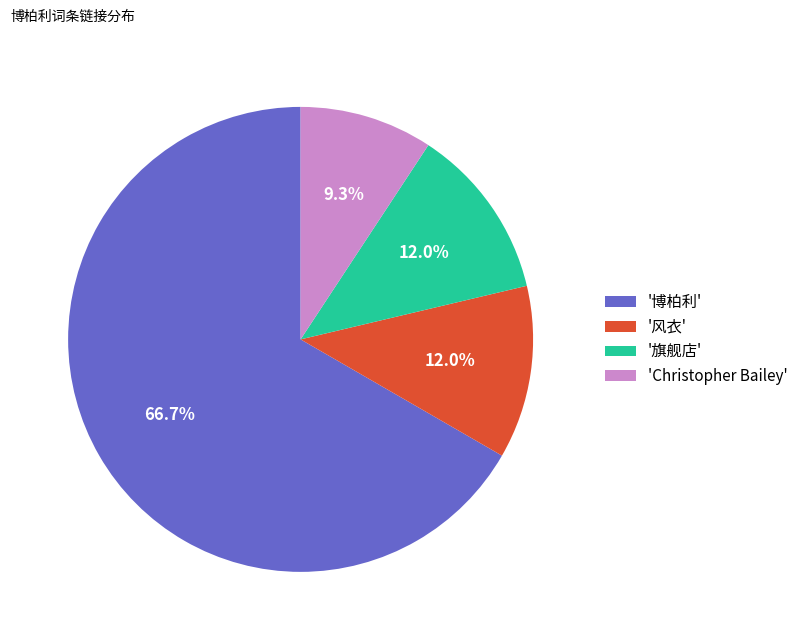

What is the smallest slice in the pie chart?

'Christopher Bailey'